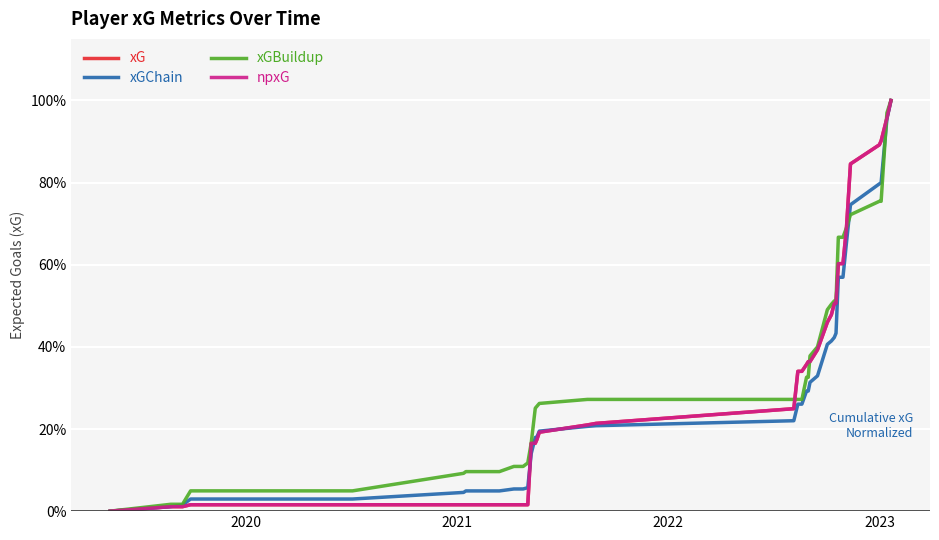

Does the chart have visible grid lines?

Yes